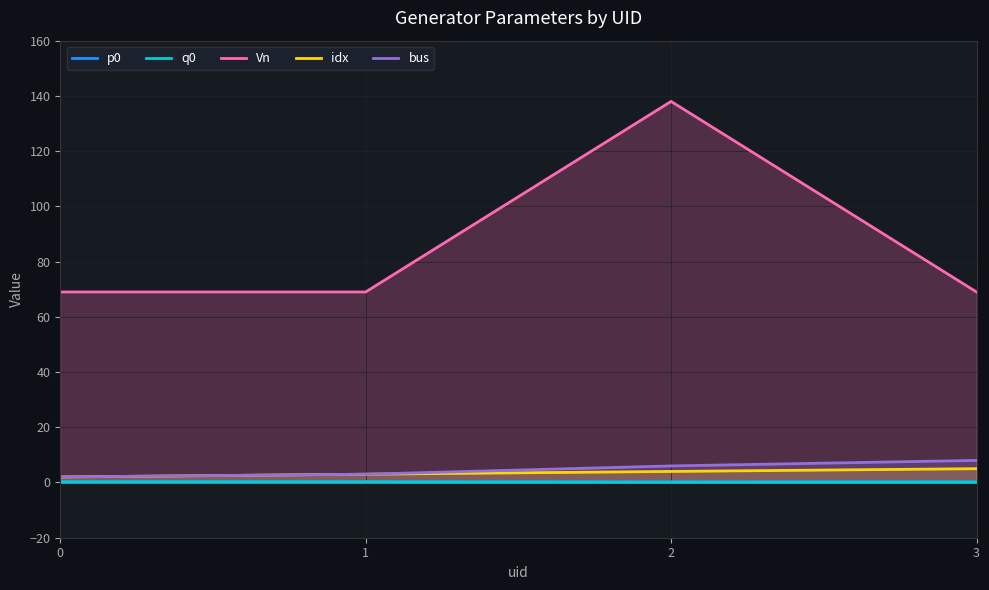

What is the sum of the q0 values at 2 and 1?

0.2